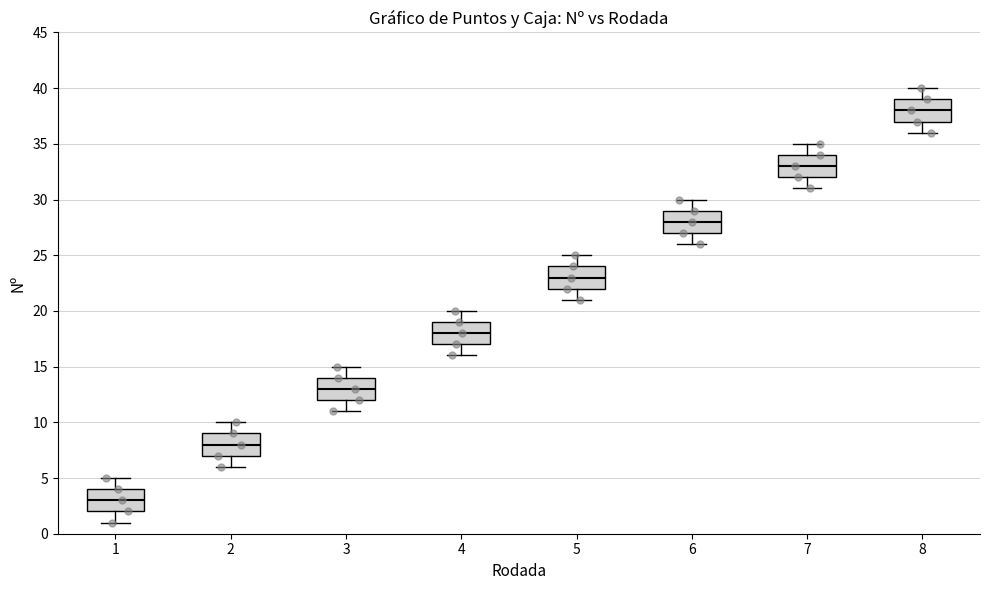

Where does the median line of the box at x = 8 sit on the y-axis? The values are not printed on the chart, so give them approximately, as read against the axis.

38